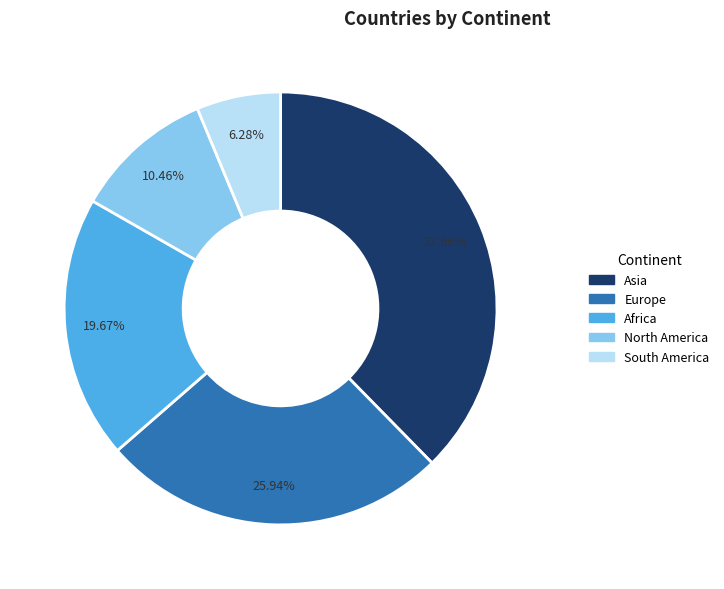

The South America slice represents 1% of the pie. True or false?

False